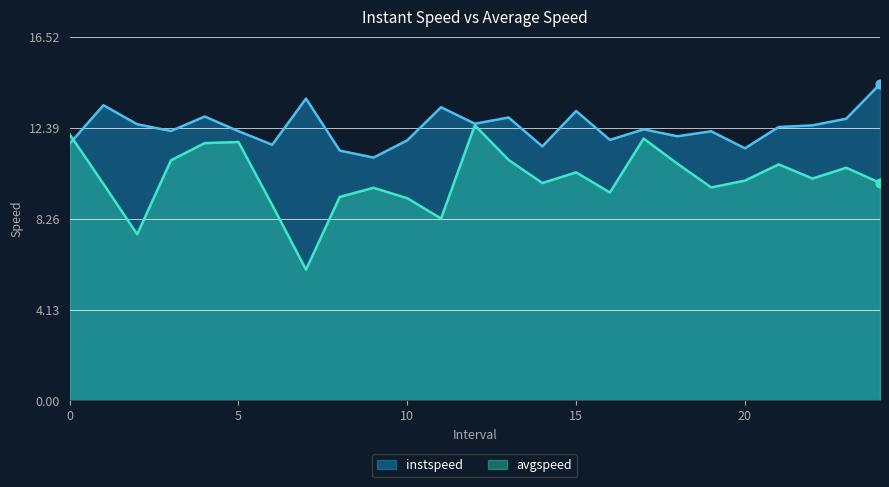

At which category is the sum across all series the highest?

12.0